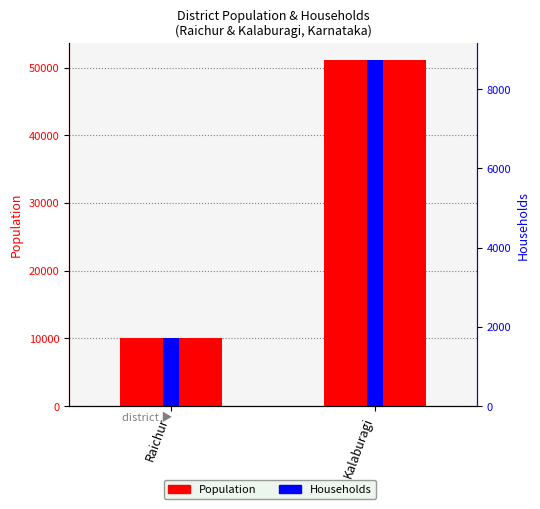

What is the difference between the maximum and minimum values in the Population series?

41055